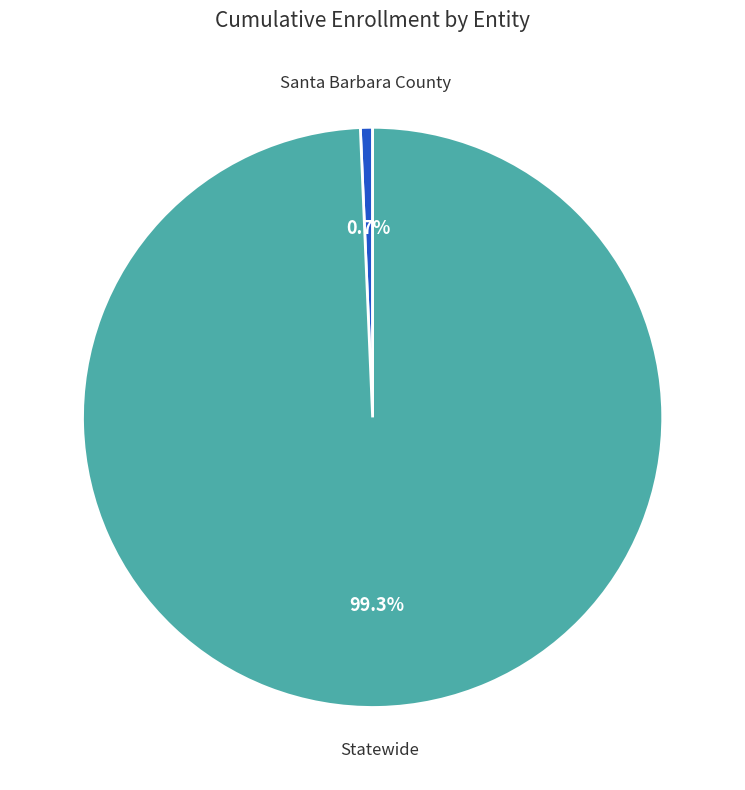

Is there a majority slice in this chart?

Yes